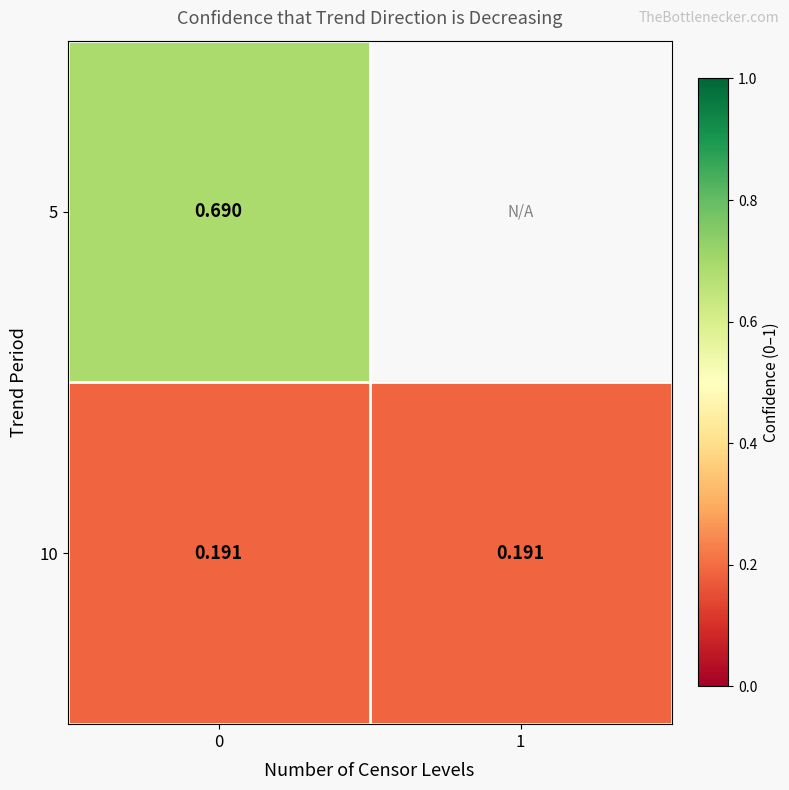

At how many categories does at least one series exceed 0?

2